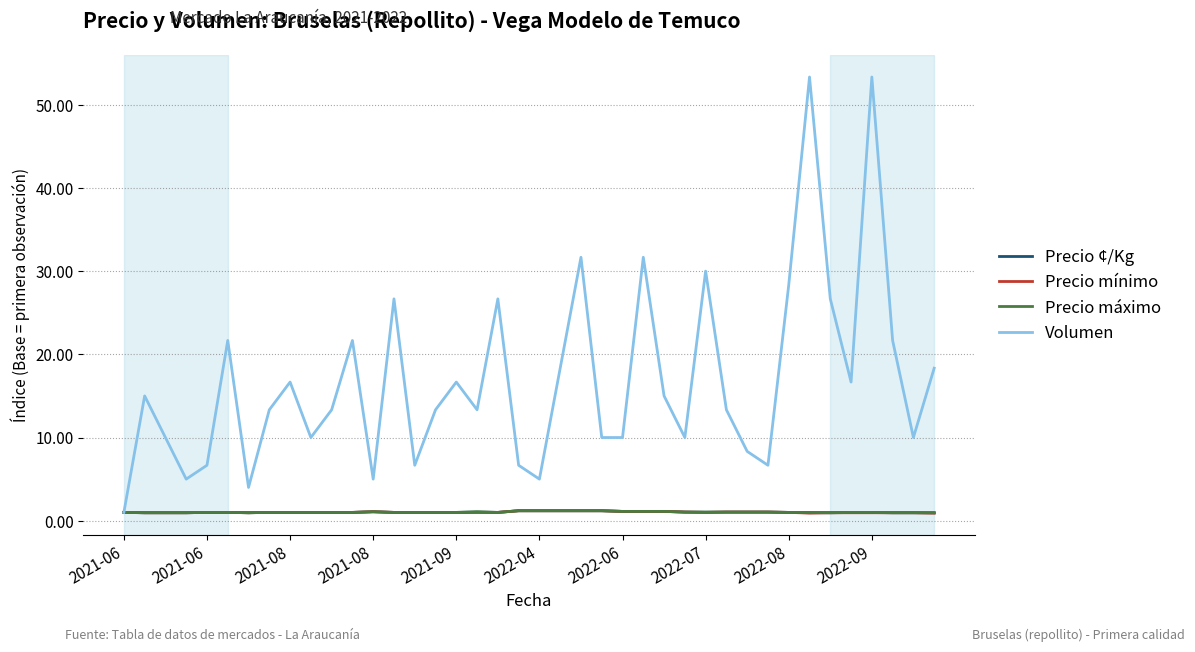

Which series has the largest range (max minus min)?

Volumen